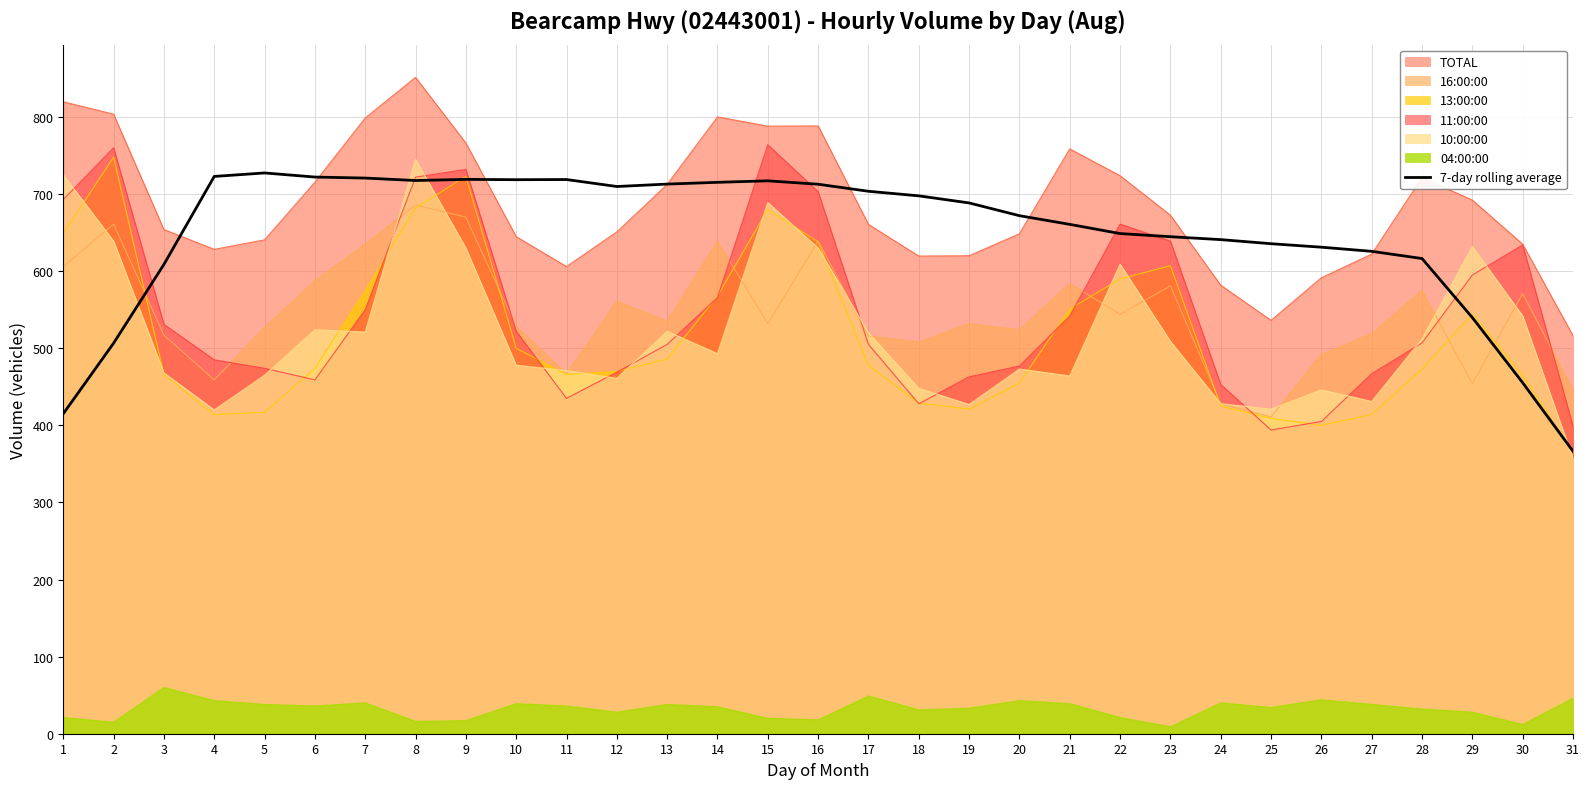

Reading left to right, what are all the values shown in this chart?

1=415.1	2=506.6	3=608.8	4=722.9	5=727.4	6=722.1	7=720.8	8=717.6	9=719.1	10=718.7	11=718.9	12=709.8	13=713.0	14=715.2	15=717.2	16=712.8	17=703.6	18=697.7	19=688.5	20=672.0	21=660.7	22=648.8	23=644.7	24=640.9	25=635.6	26=631.1	27=625.7	28=616.4	29=539.8	30=455.3	31=366.4